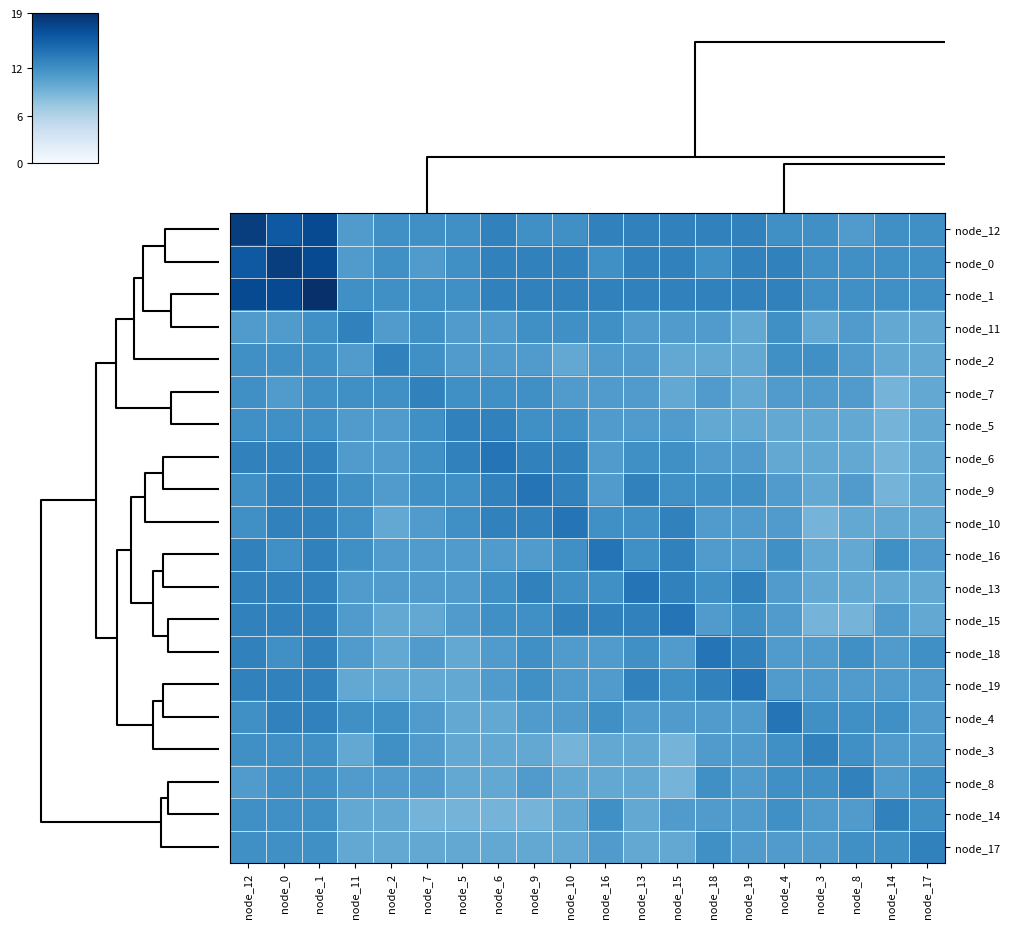

Which label corresponds to the largest value in the chart?

node_1